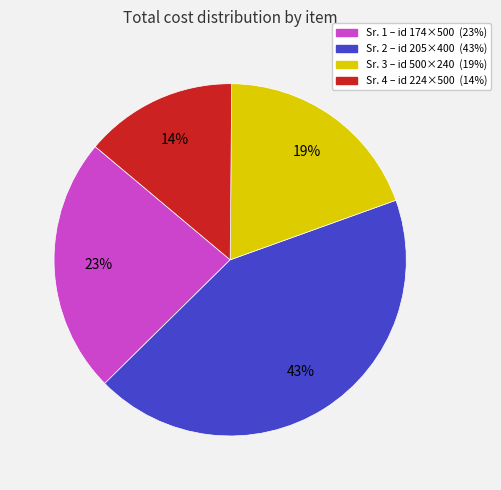

Is there a majority slice in this chart?

No